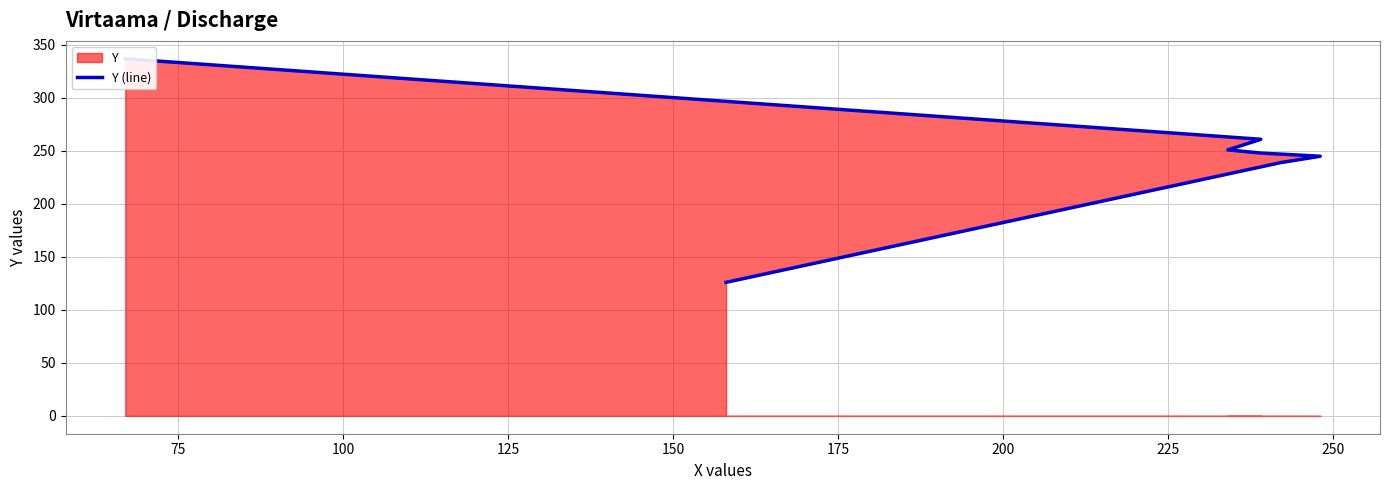

What is the sum of all values?

1707